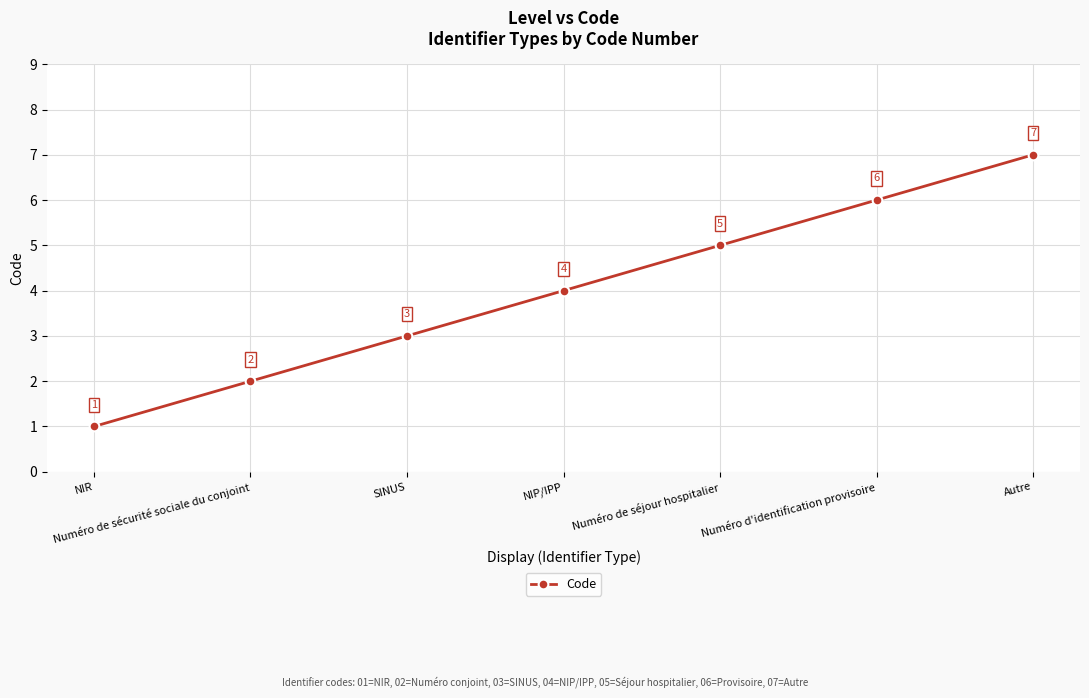

How many data points are less than 4?

3